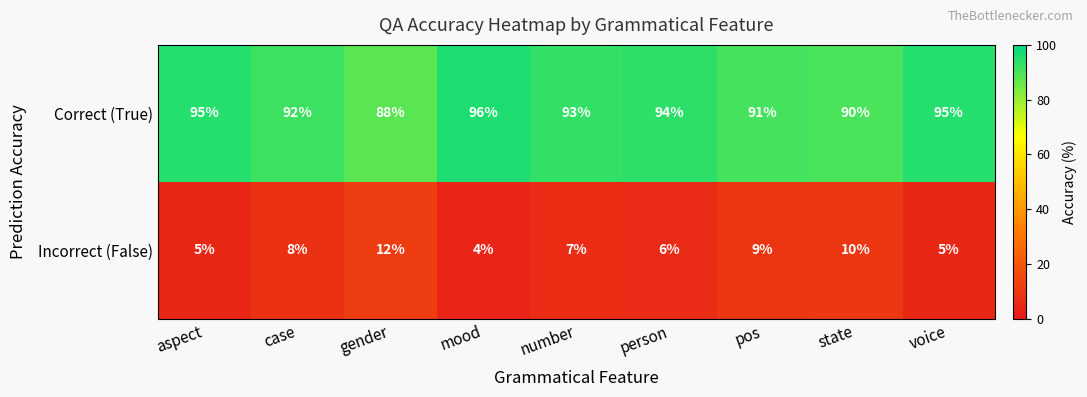

What is the difference between the highest and lowest values at aspect?

90